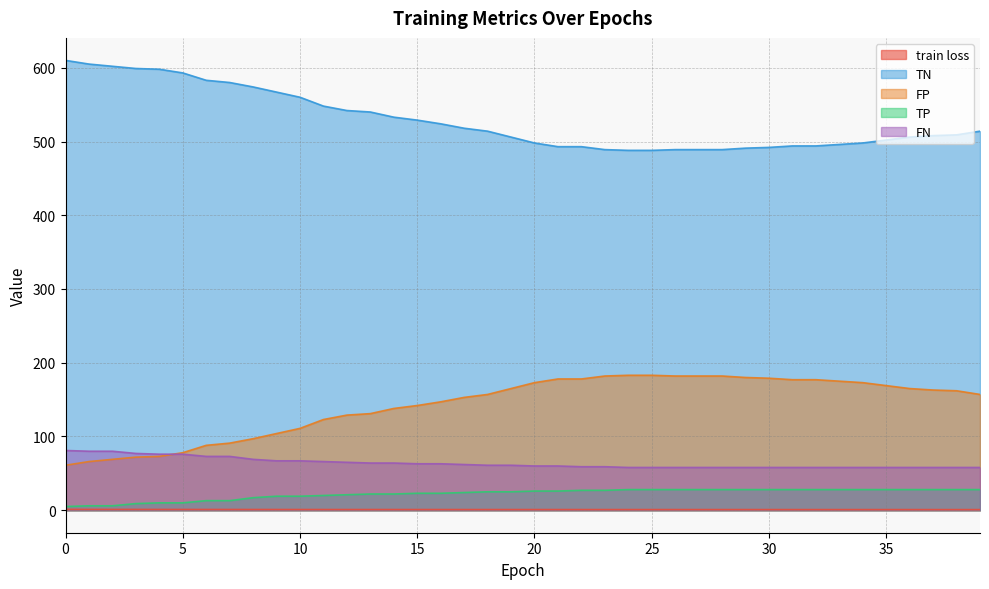

Which series has the largest range (max minus min)?

TN